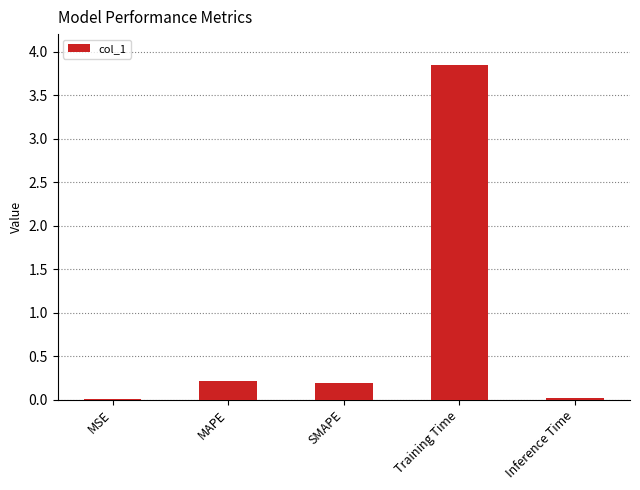

What is the sum of the values at MSE and Training Time?

3.8